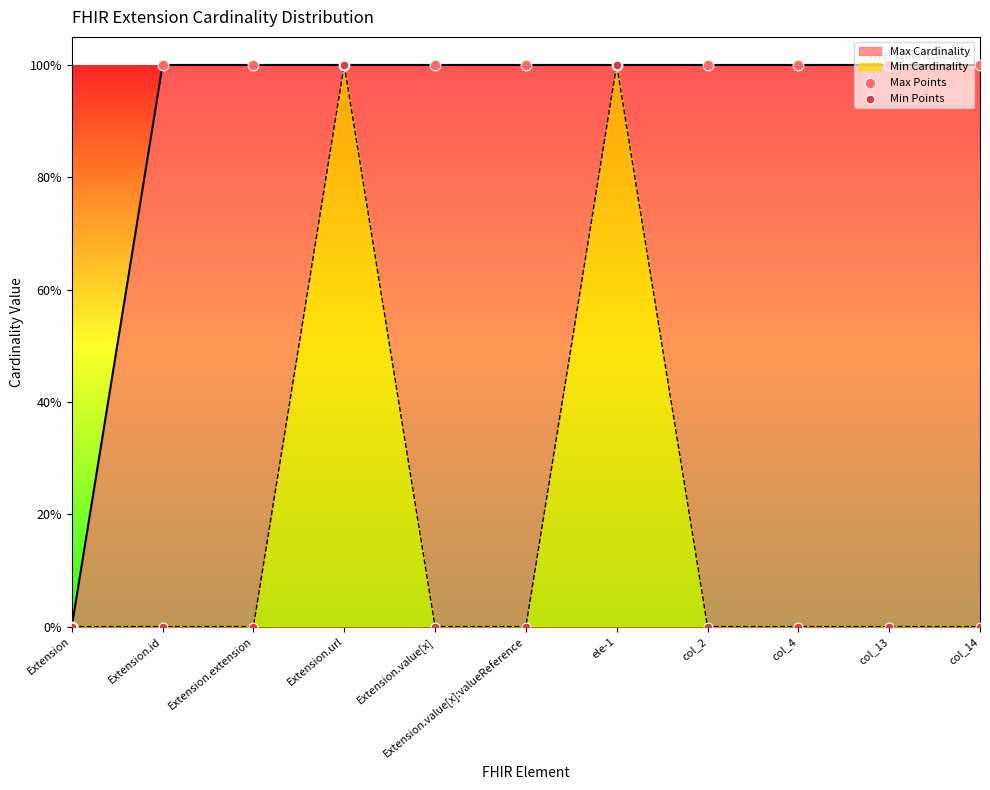

At which category is the sum across all series the highest?

Extension.url